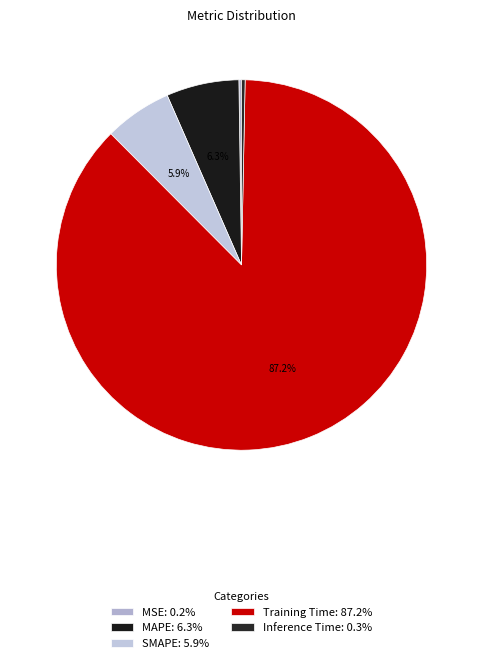

Is it true that MAPE is 12% of the pie?

False